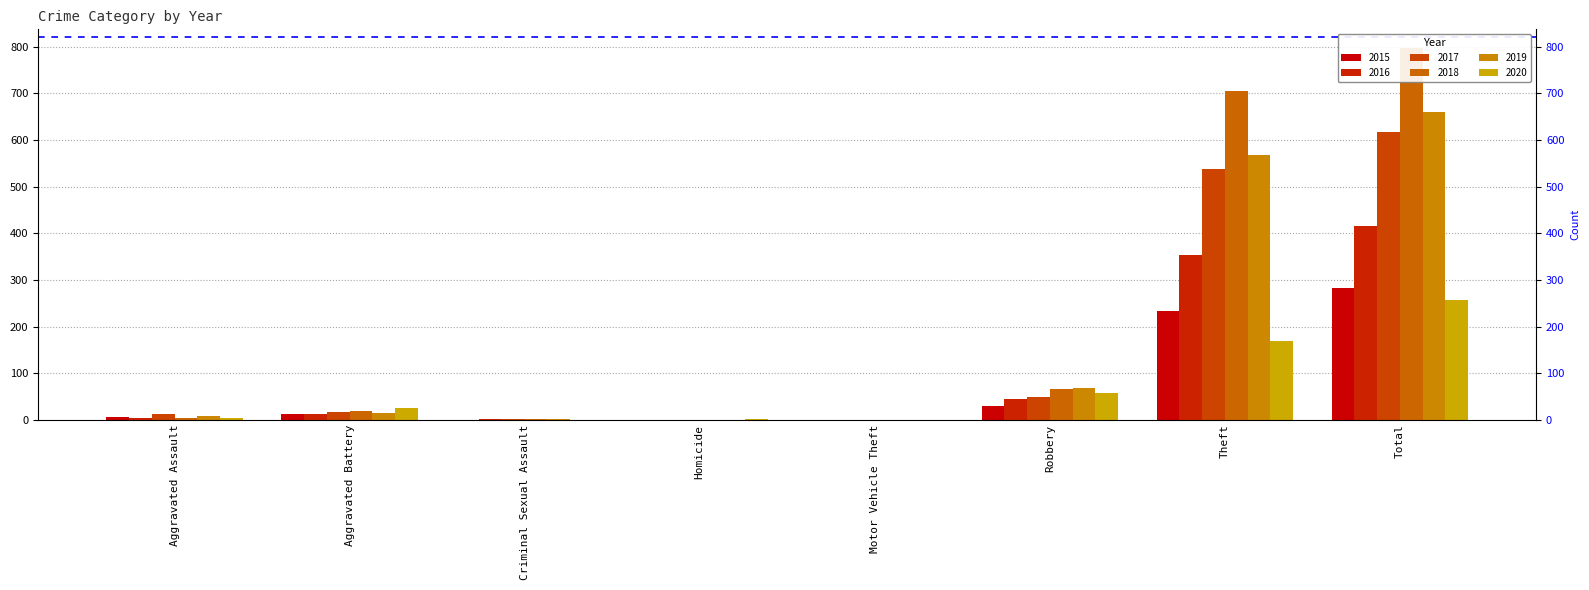

Reading right to left, extract all data points from this chart.

2015: Total=282	Theft=233	Robbery=30	Motor Vehicle Theft=0	Homicide=0	Criminal Sexual Assault=0	Aggravated Battery=13	Aggravated Assault=6
2016: Total=416	Theft=354	Robbery=44	Motor Vehicle Theft=0	Homicide=0	Criminal Sexual Assault=2	Aggravated Battery=13	Aggravated Assault=3
2017: Total=617	Theft=538	Robbery=49	Motor Vehicle Theft=0	Homicide=0	Criminal Sexual Assault=1	Aggravated Battery=17	Aggravated Assault=12
2018: Total=797	Theft=705	Robbery=67	Motor Vehicle Theft=0	Homicide=0	Criminal Sexual Assault=2	Aggravated Battery=18	Aggravated Assault=5
2019: Total=660	Theft=568	Robbery=69	Motor Vehicle Theft=0	Homicide=0	Criminal Sexual Assault=1	Aggravated Battery=14	Aggravated Assault=8
2020: Total=257	Theft=168	Robbery=57	Motor Vehicle Theft=0	Homicide=1	Criminal Sexual Assault=0	Aggravated Battery=26	Aggravated Assault=4